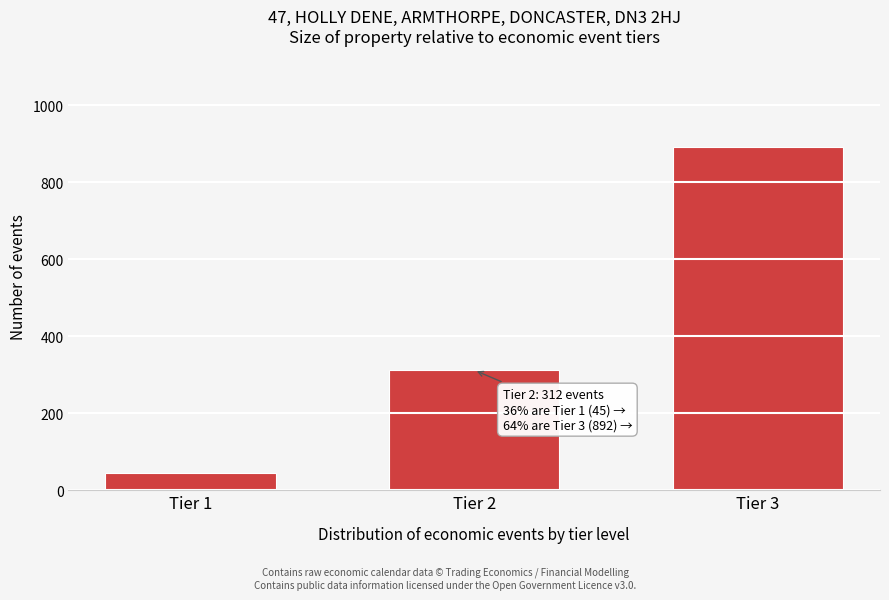

Reading left to right, list all the values displayed in this chart.

Tier 1=45	Tier 2=312	Tier 3=892